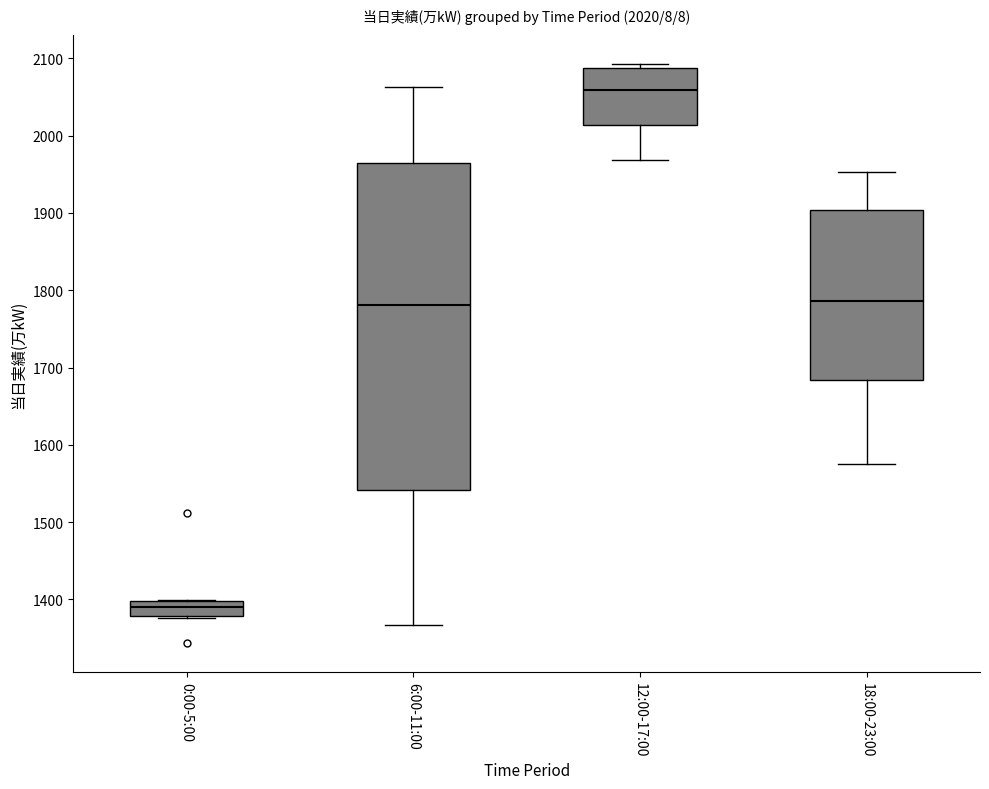

Which box has the lowest median line?

0:00-5:00